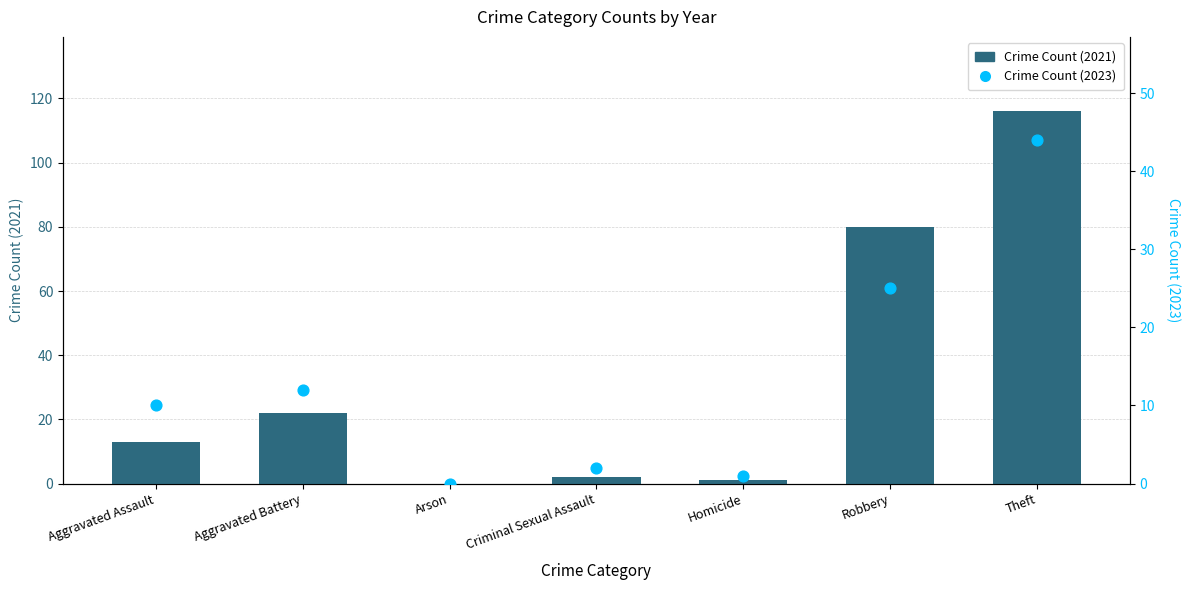

Which series reaches the minimum Y coordinate?

Crime Count (2021)